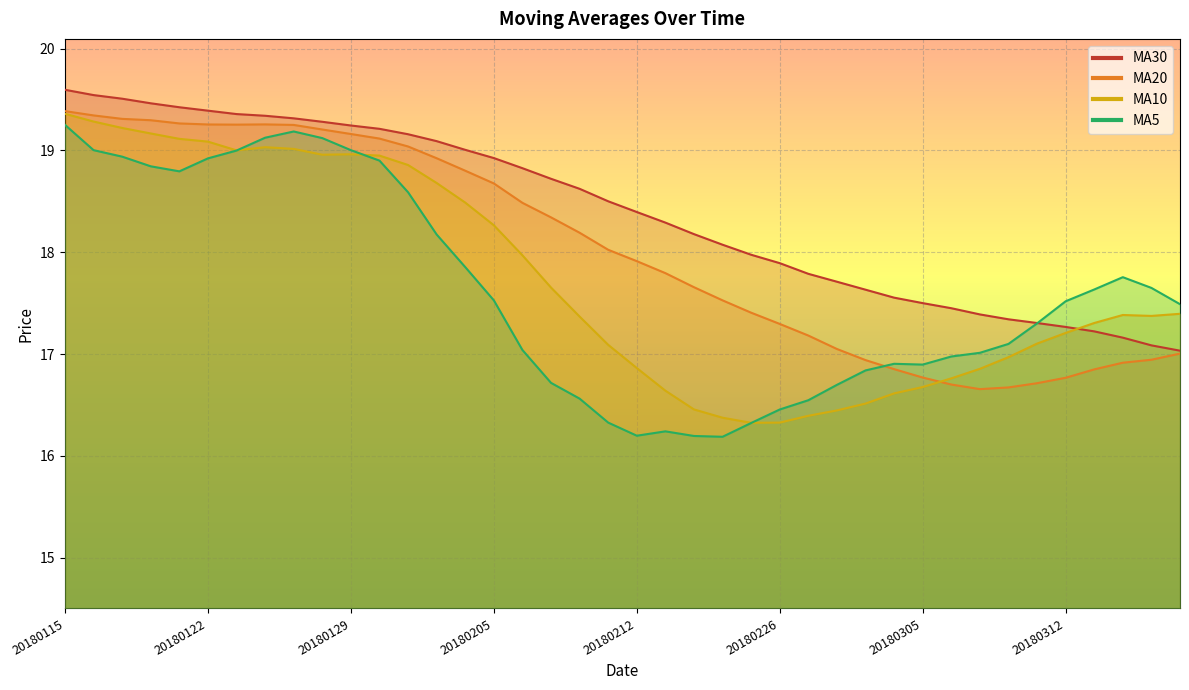

At 20180312, list the series in order from largest to smallest.

ma5, ma30, ma10, ma20